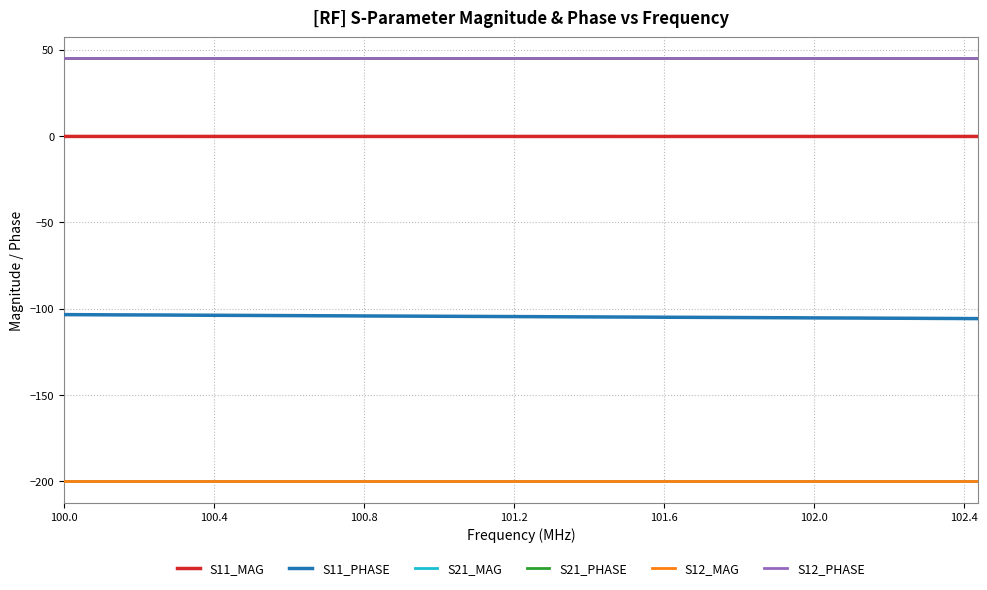

Which category has the lowest value across all series?

100.0